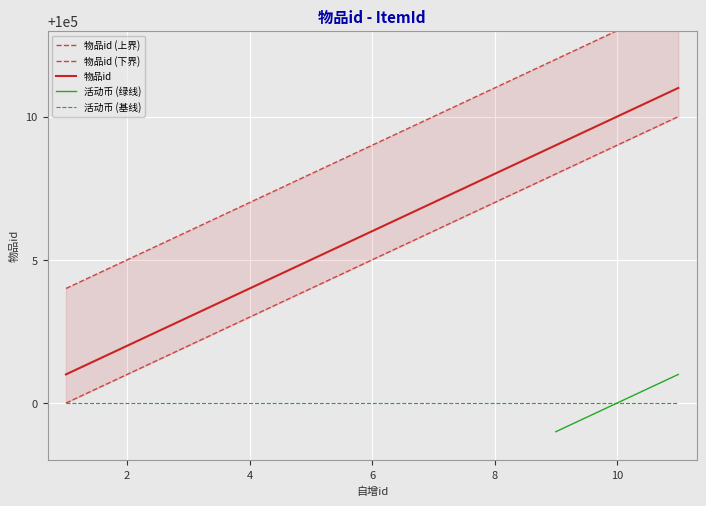

The value of 活动币 (基线) at 2 is 31172. True or false?

False